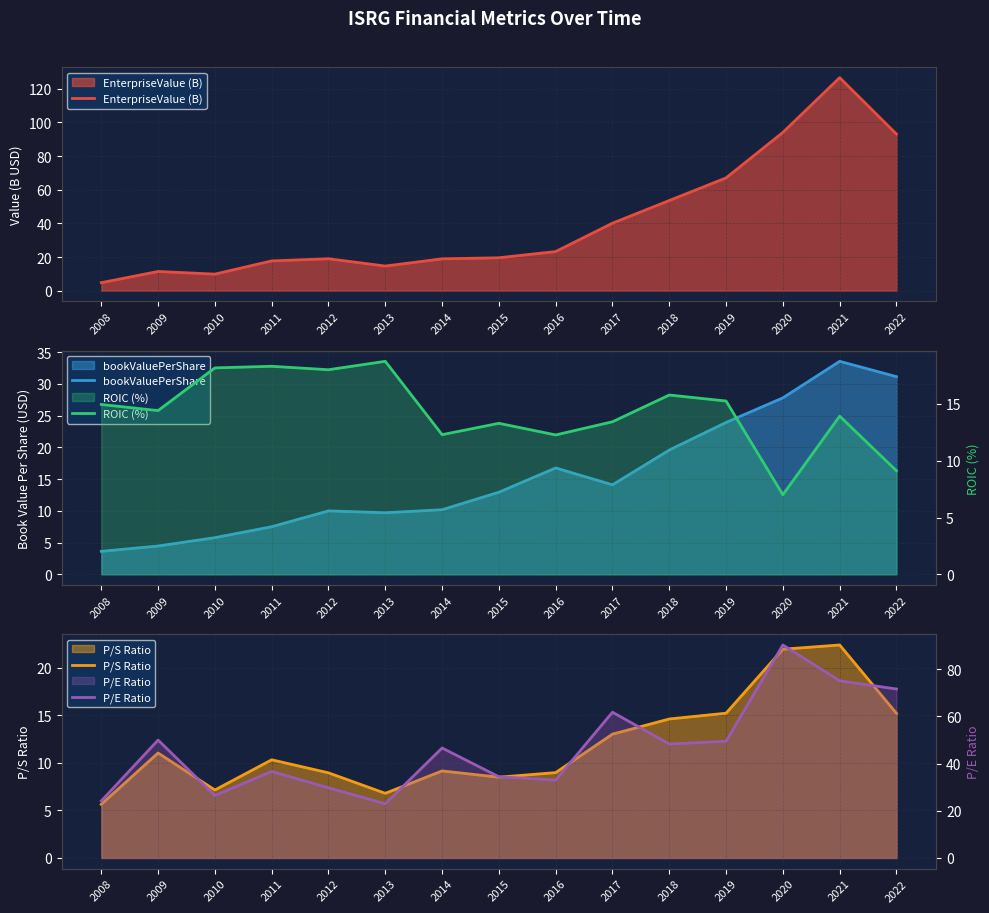

True or false: P/S Ratio has more than 1 interior local peaks.

True